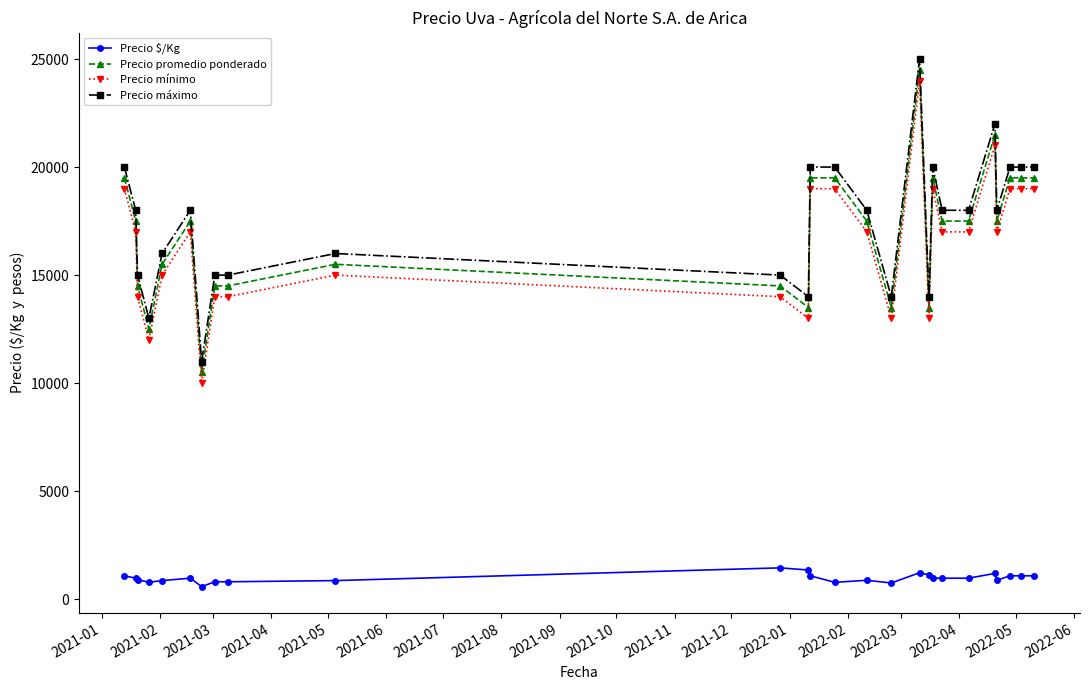

What is the value of the Precio promedio ponderado point at the 1st from the left?

19500